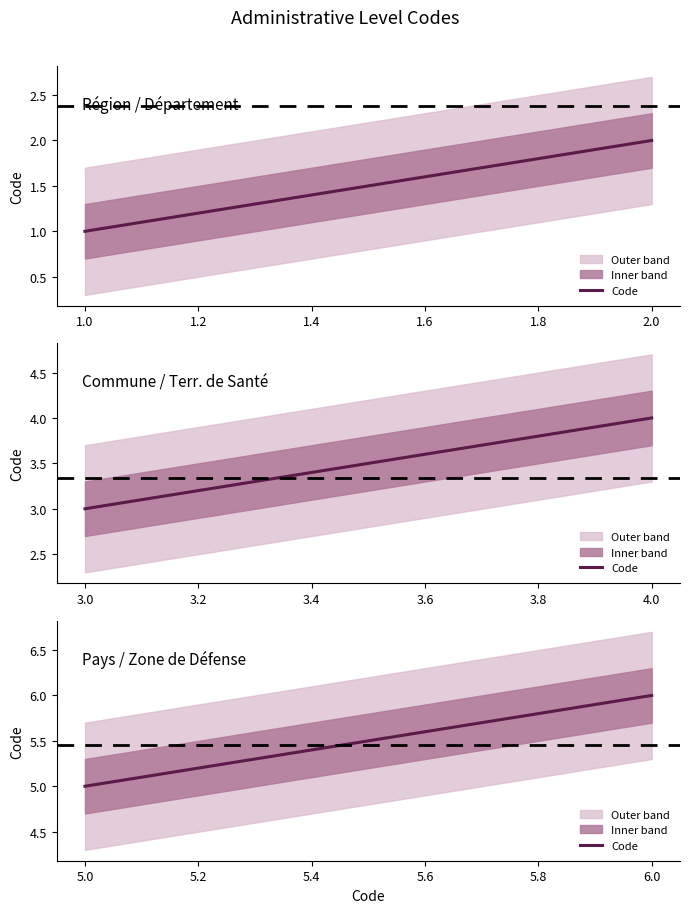

What is the value of the 2nd point from the left?

6